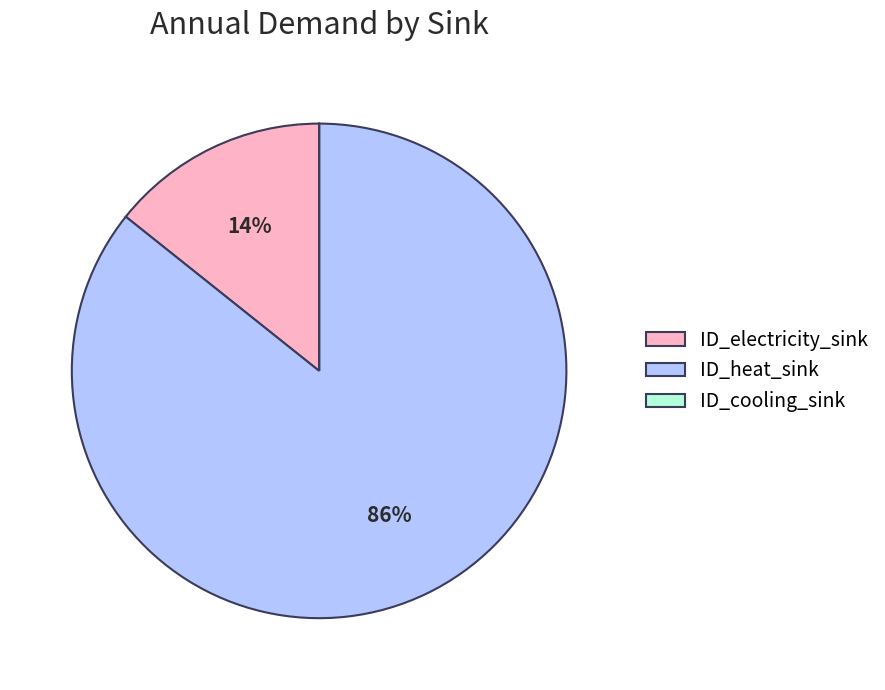

Does ID_heat_sink account for over 50% of the chart?

Yes